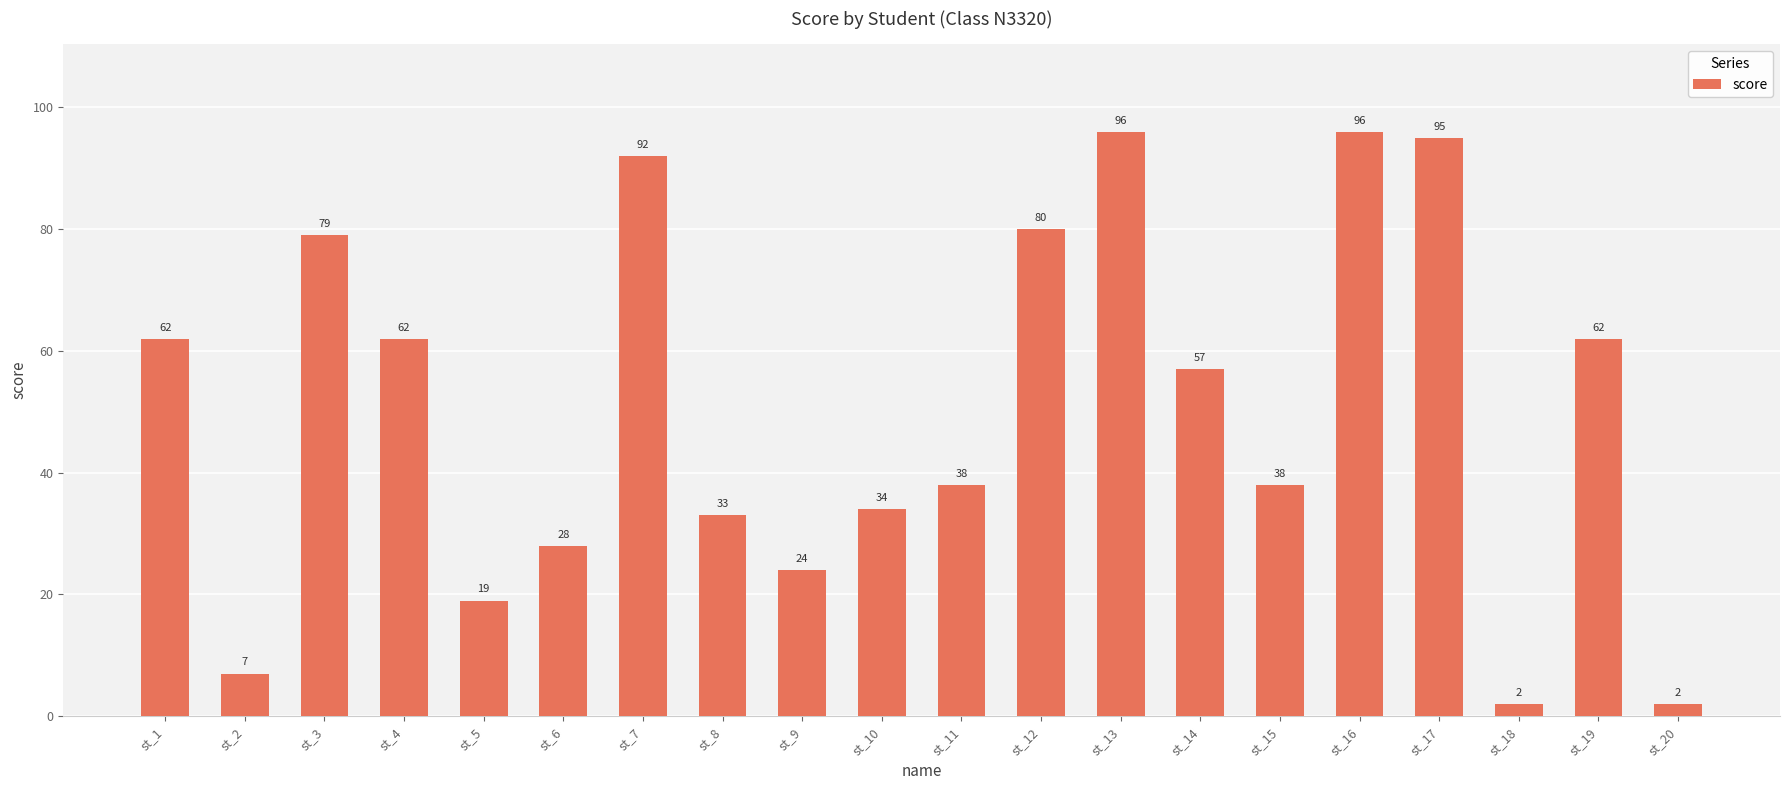

What is the change in value from st_6 to st_8?

+5